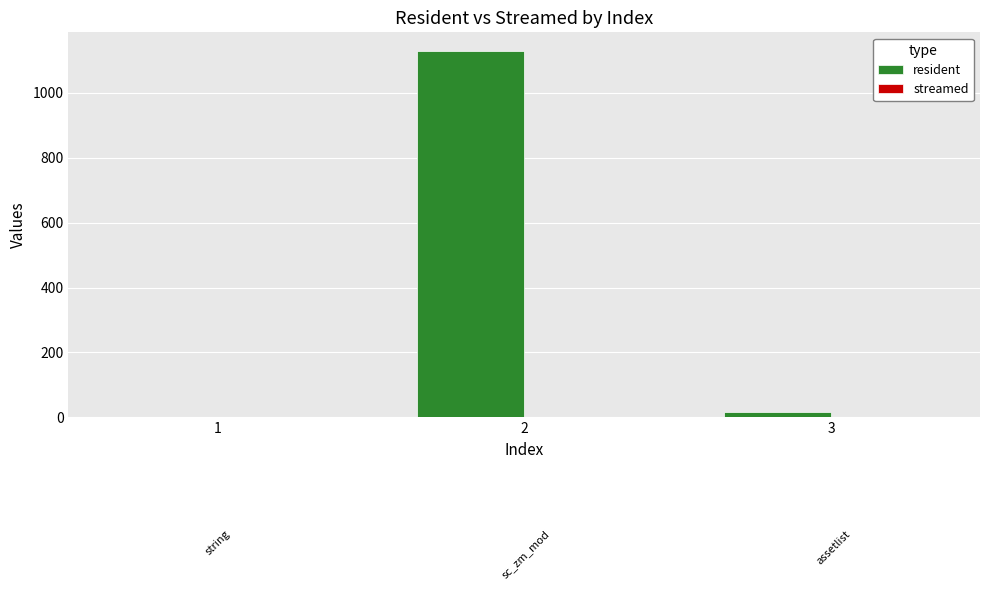

Reading left to right, extract all data points from this chart.

1=0	2=1130	3=16